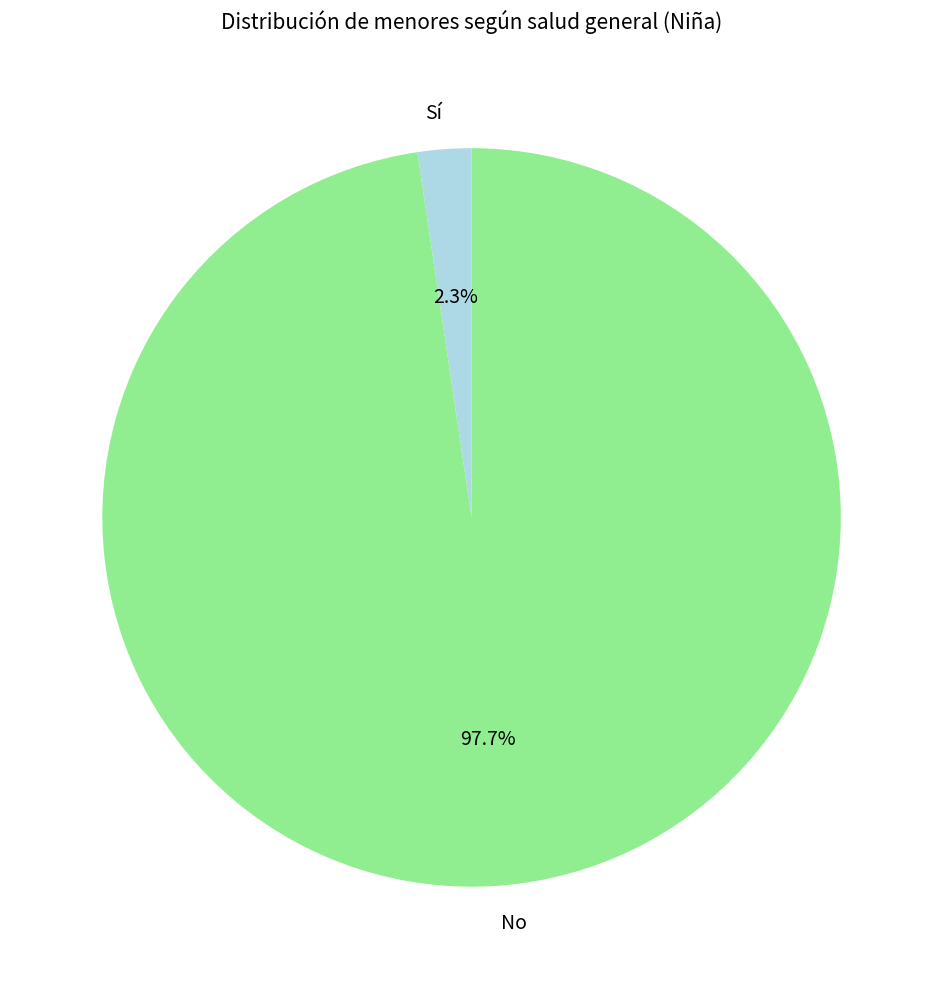

To the nearest percent, what portion does No represent?

98%